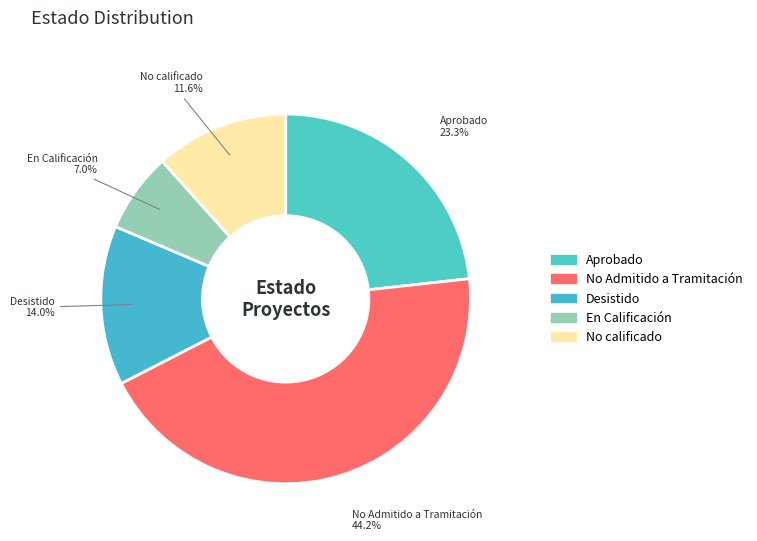

To the nearest percent, what percentage of the pie is No calificado?

12%